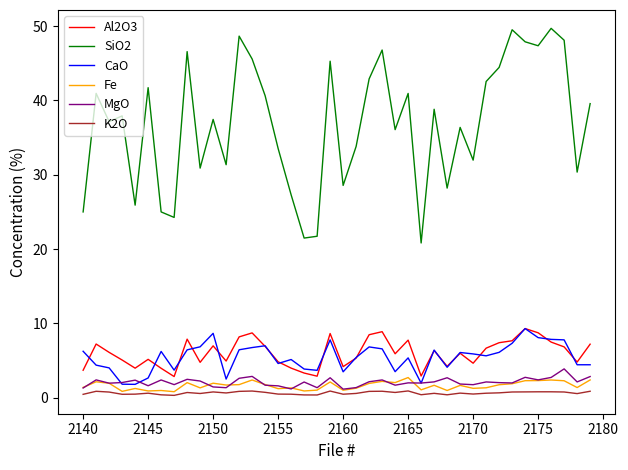

True or false: CaO and SiO2 intersect in this chart.

False